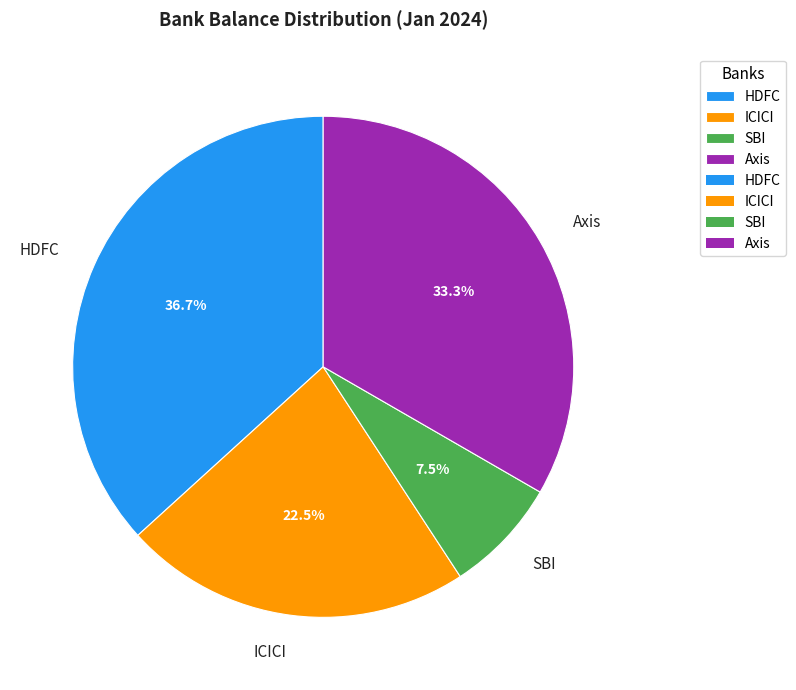

What percentage do HDFC and SBI together represent?

44.2%